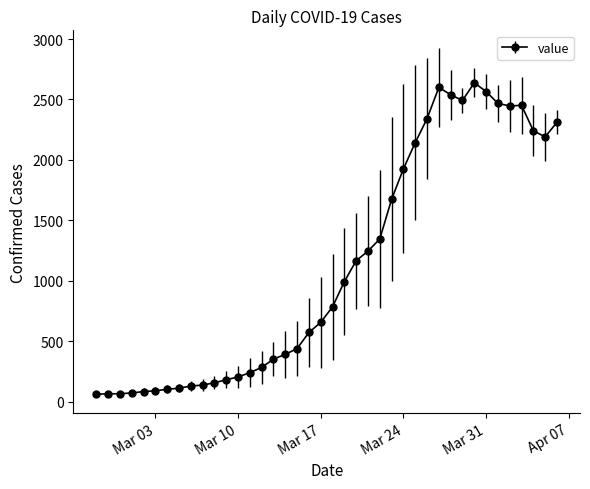

What is the value of the 10th point from the left?

137